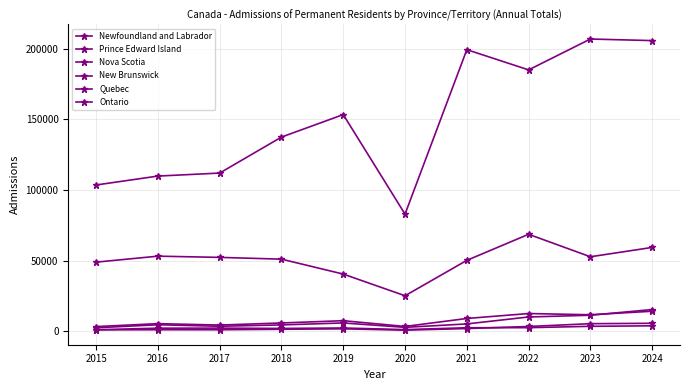

Which has a higher value, 2015 or 2019?

2019